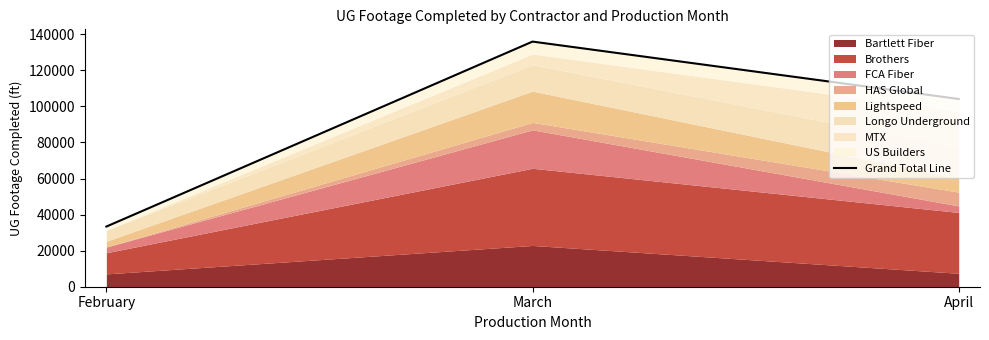

Which category has the highest value across all series?

March